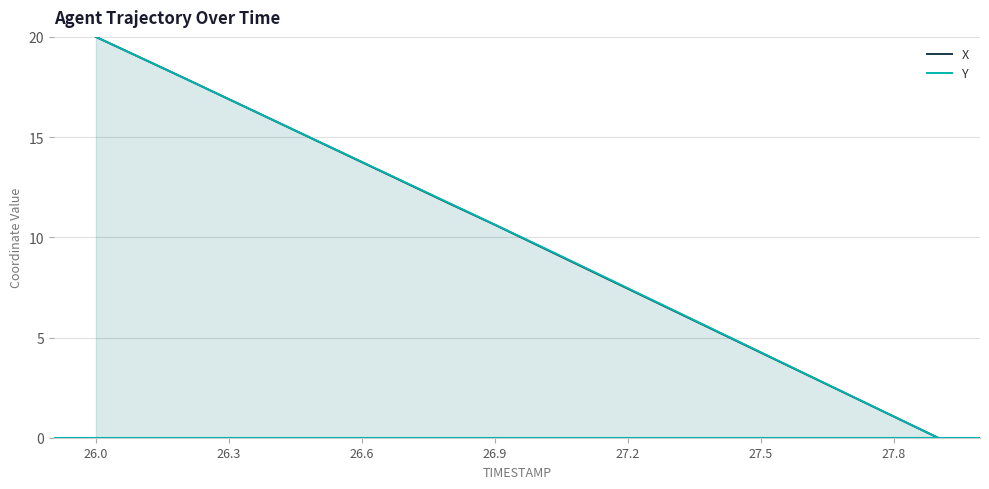

What is the highest value of the Y series?

20.0